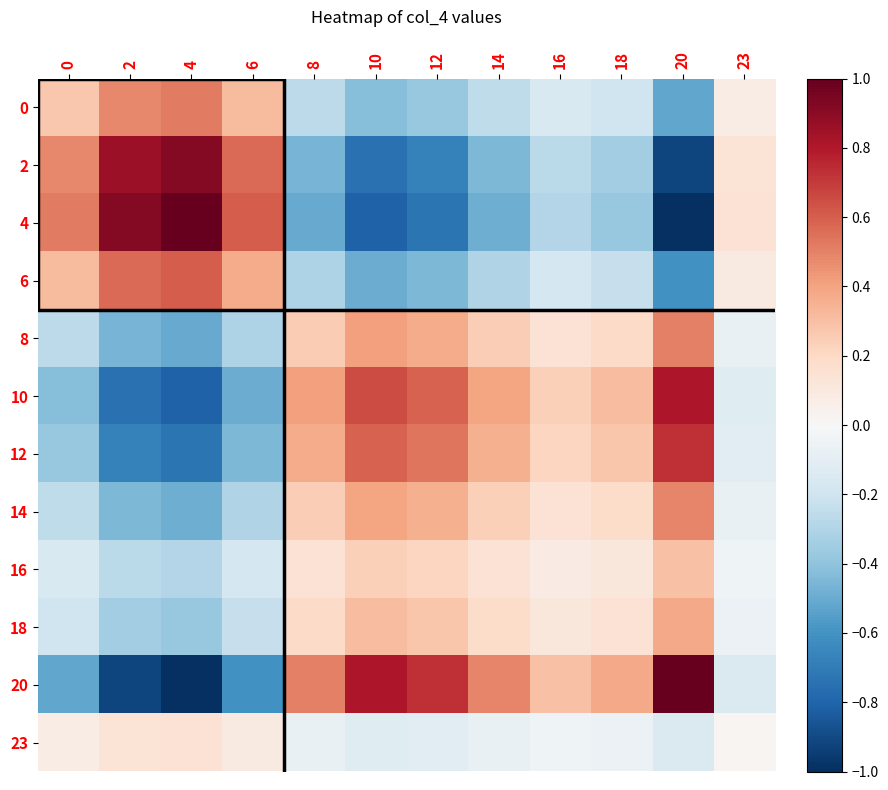

Rank the series at 18 from lowest to highest value.

4, 2, 6, 0, 23, 16, 18, 14, 8, 12, 10, 20